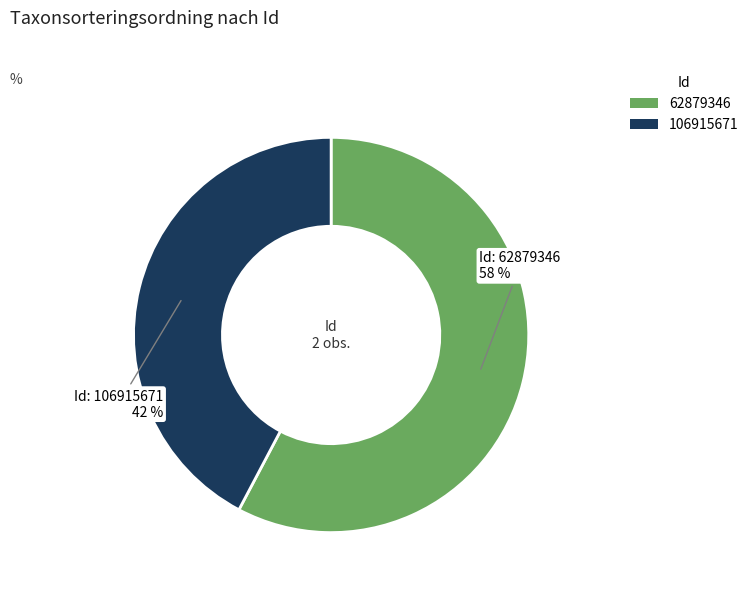

The 106915671 slice represents 36% of the pie. True or false?

False